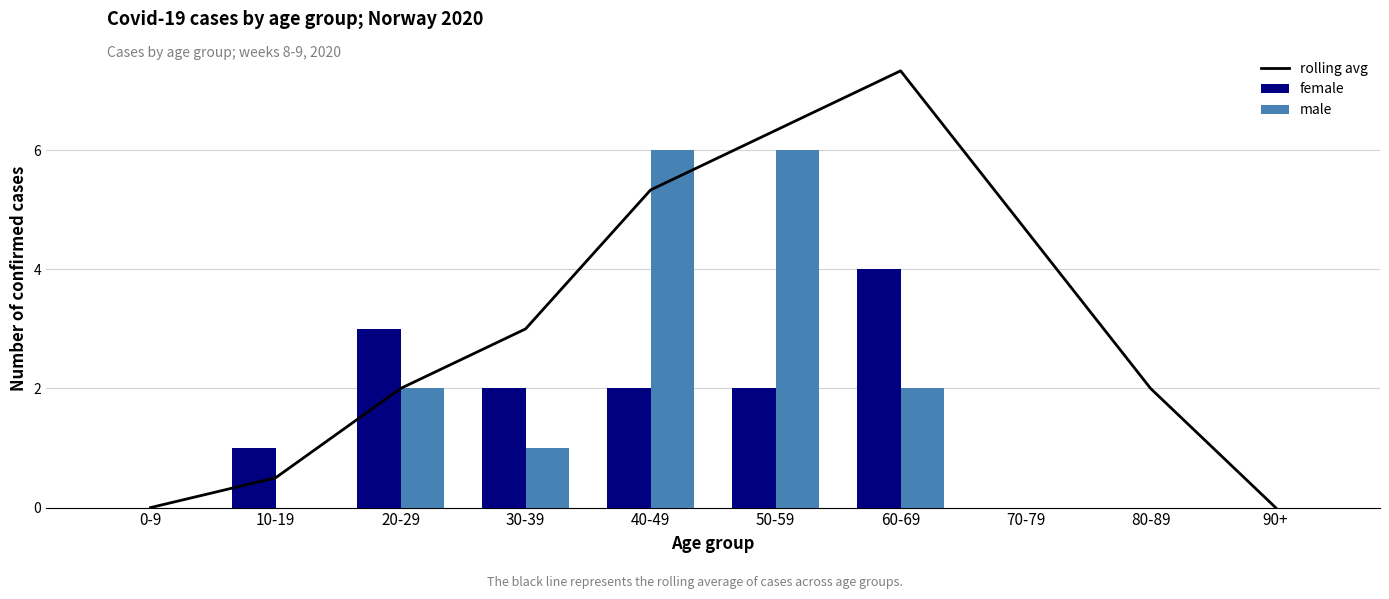

What is the value of the rolling avg bar at the 6th from the left?

6.3